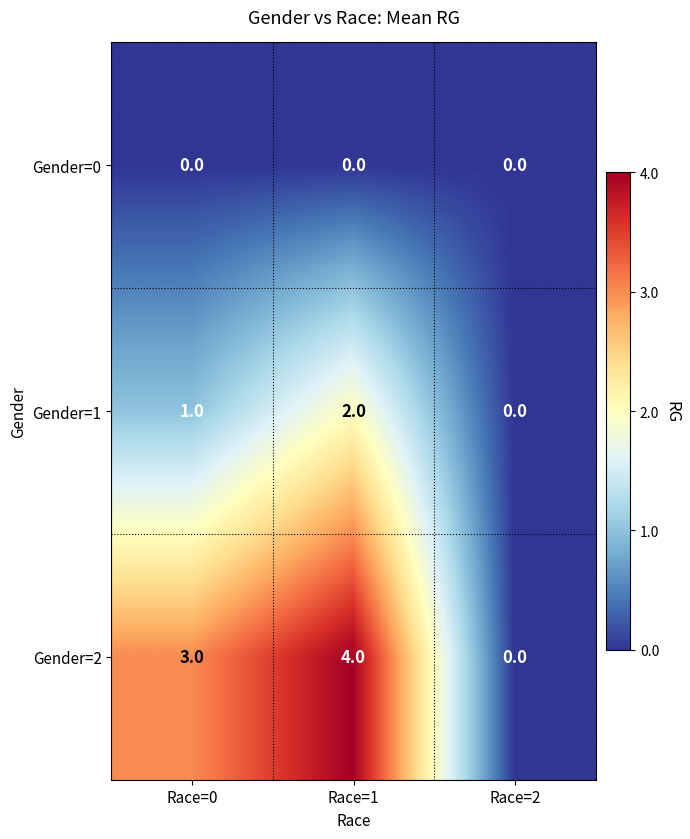

Where is Gender=1 nearest to the value 1?

Race=0